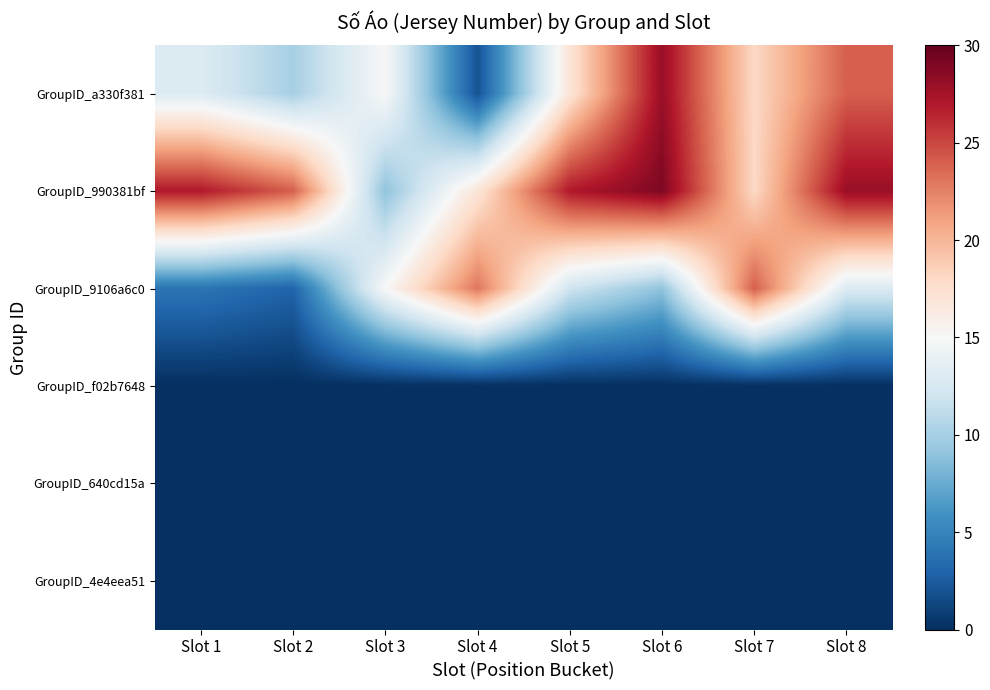

Which series has the largest range (max minus min)?

GroupID_a330f381